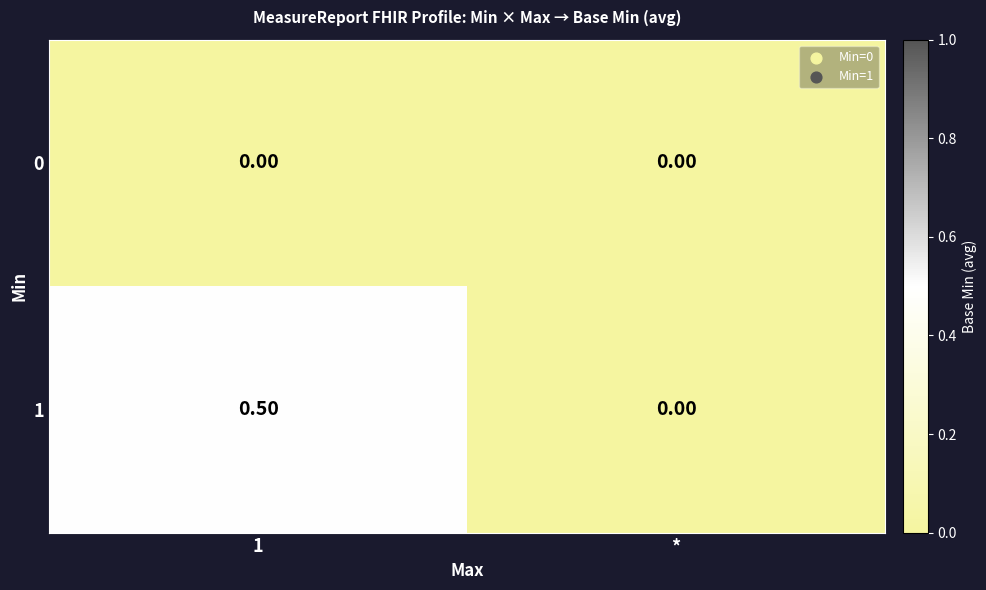

What is the difference between the 1 values at 1 and *?

0.5